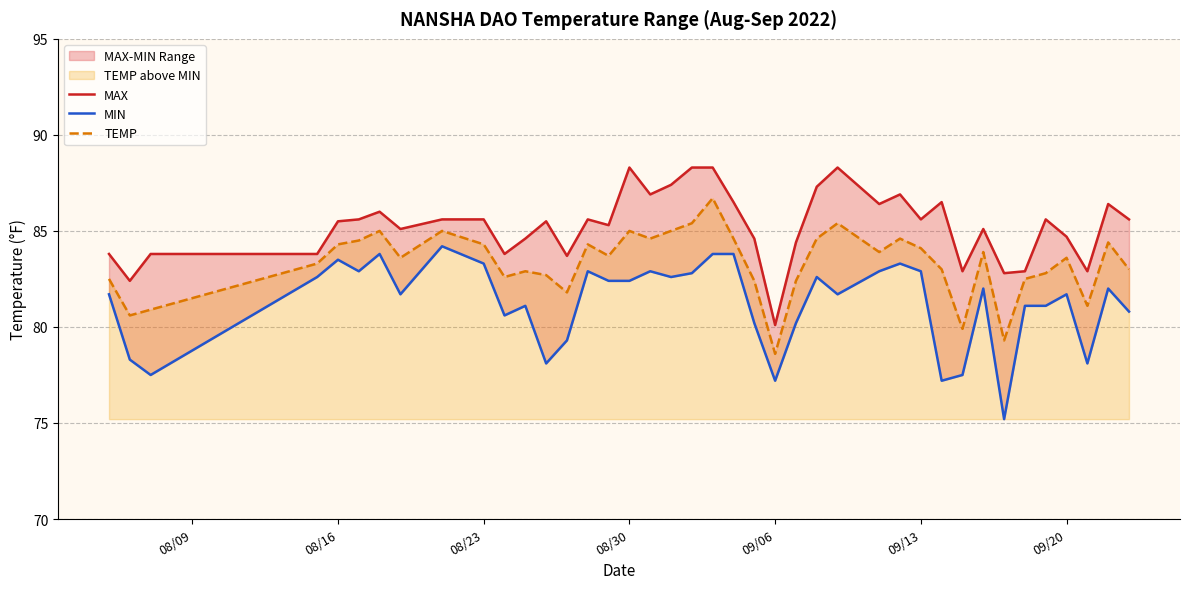

How many interior local peaks does the MAX series have?

10